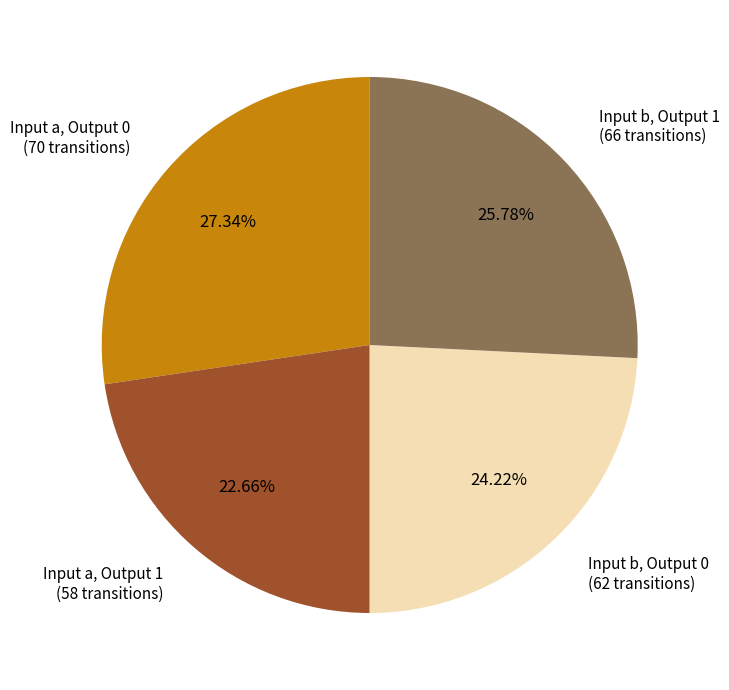

Count the number of slices in the pie.

4